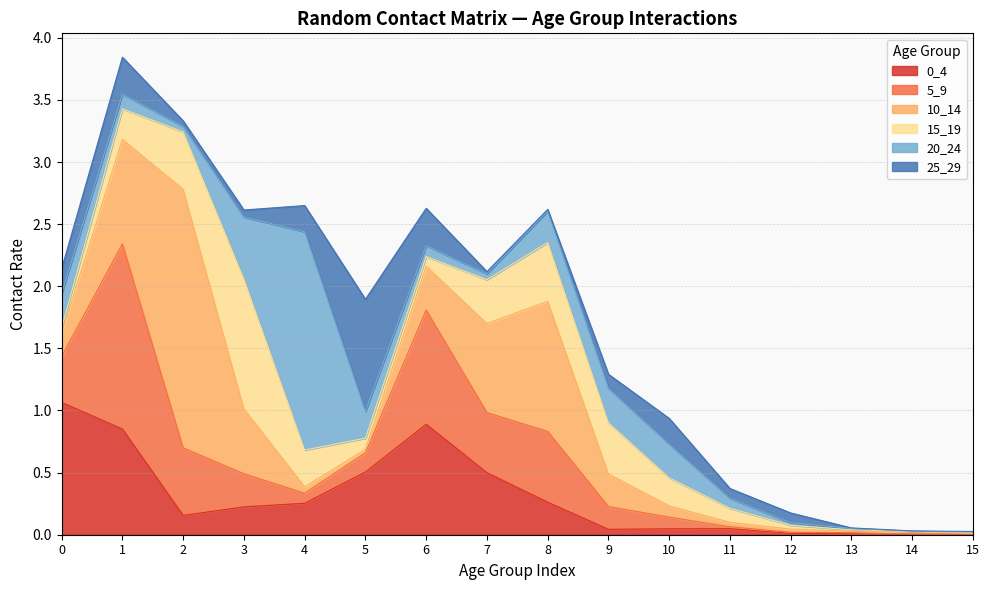

At which label is 25_29 closest to 0?

14